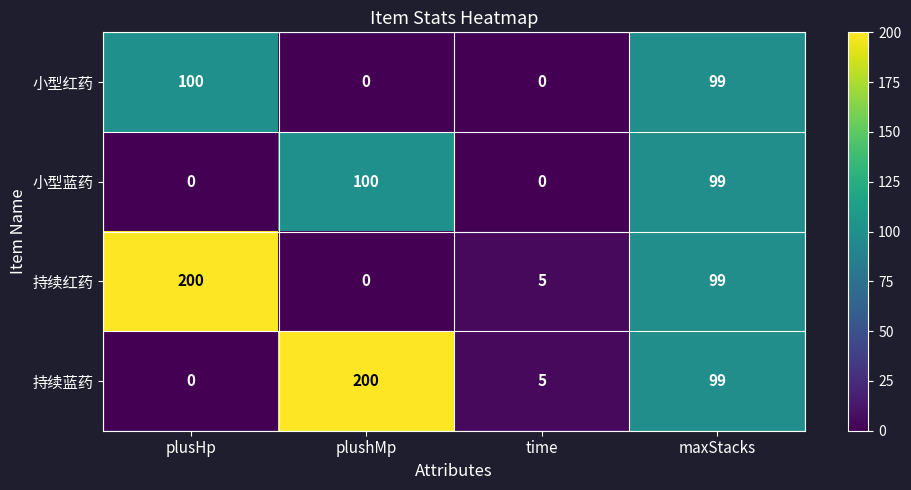

Between plushMp and time, which series saw the biggest shift?

持续蓝药